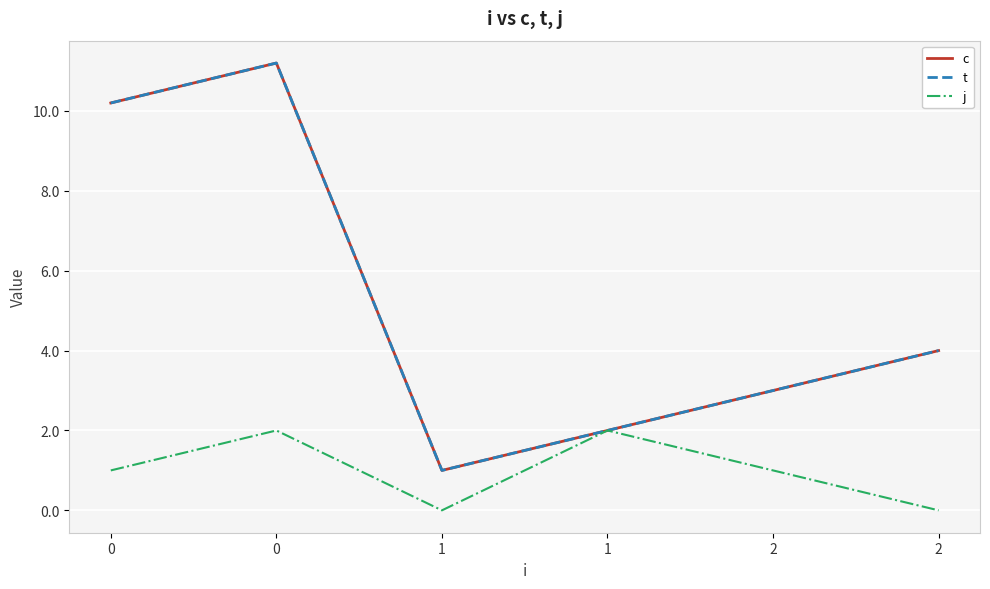

Does the chart display data point markers on the line(s)?

No